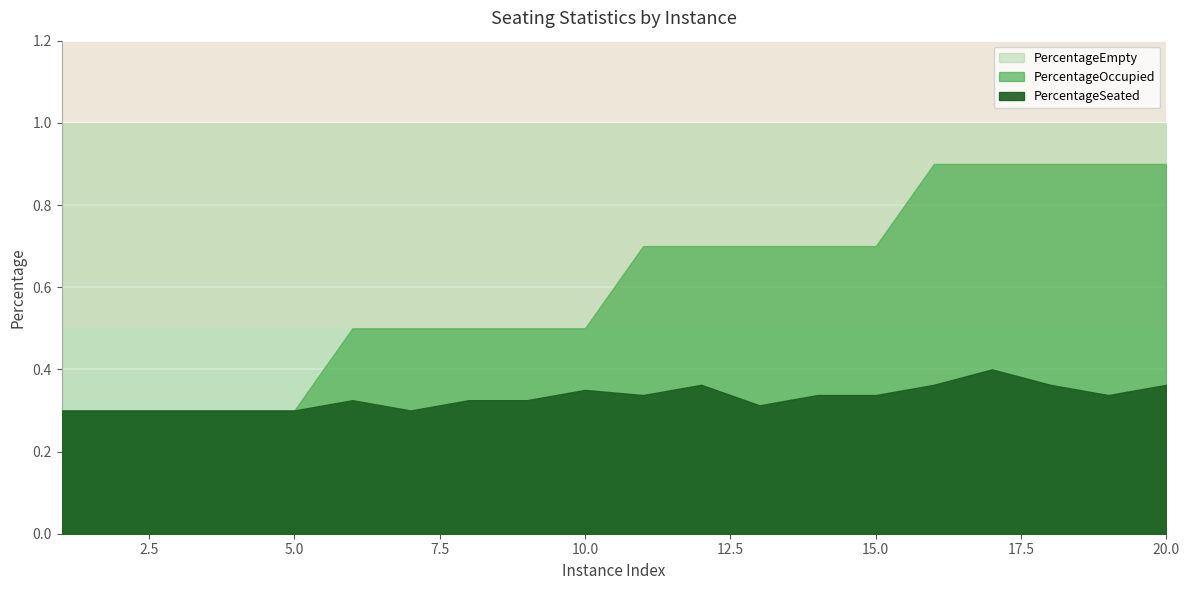

What is the total value across all series at 5?

1.6